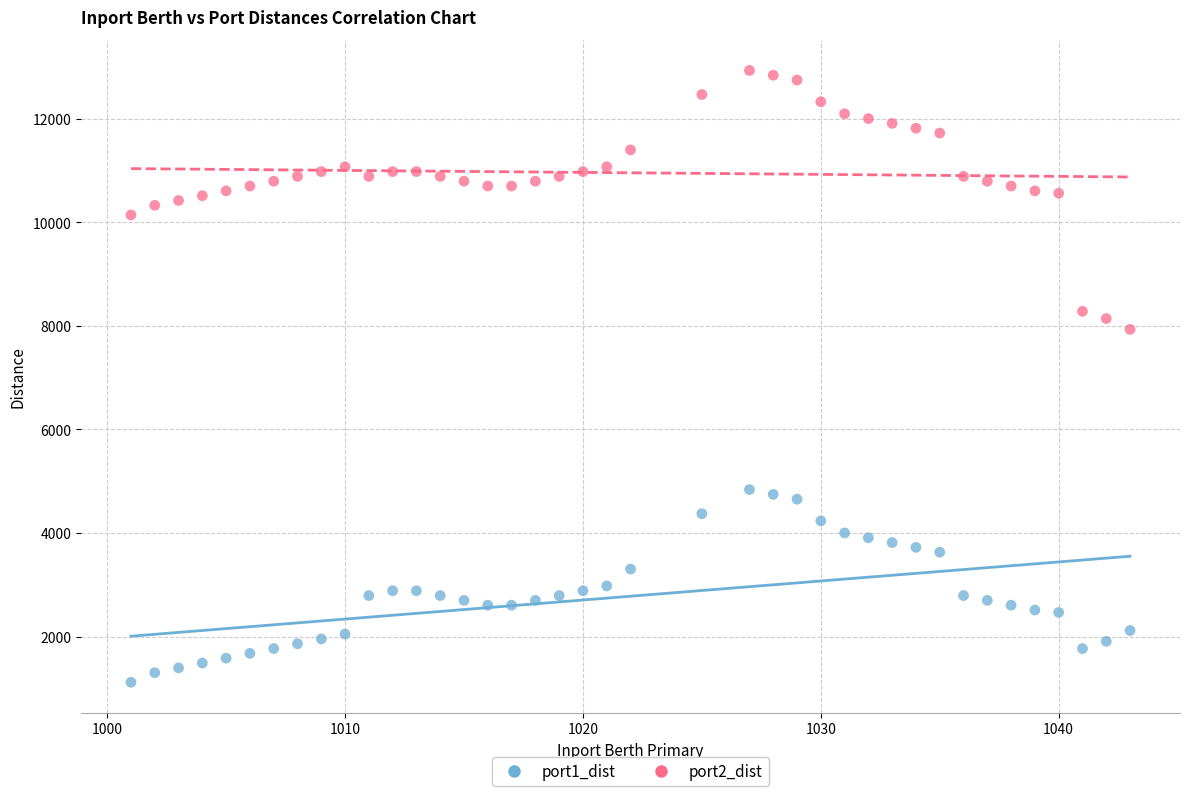

Which series has the largest Y range (max minus min)?

port2_dist